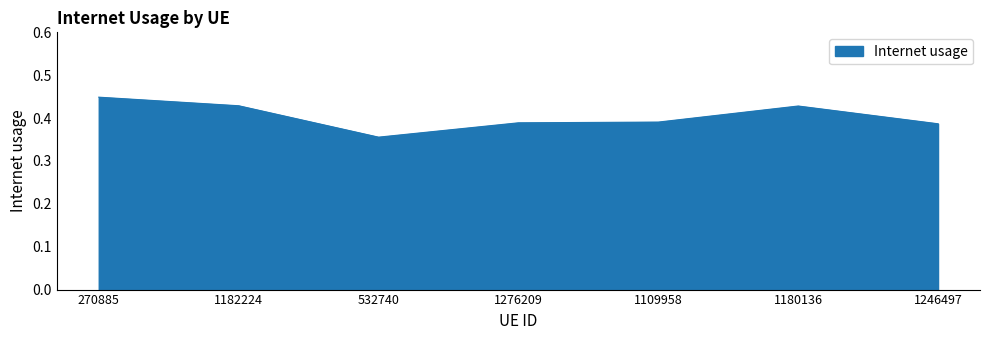

At which category does the data reach its first local valley?

532740